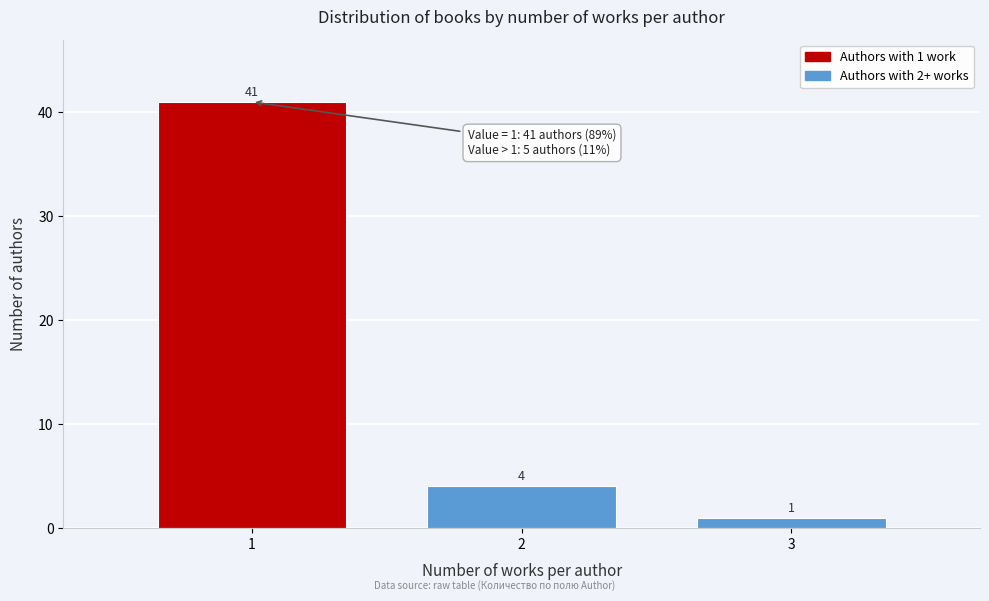

Reading left to right, list all the values displayed in this chart.

1=41	2=4	3=1